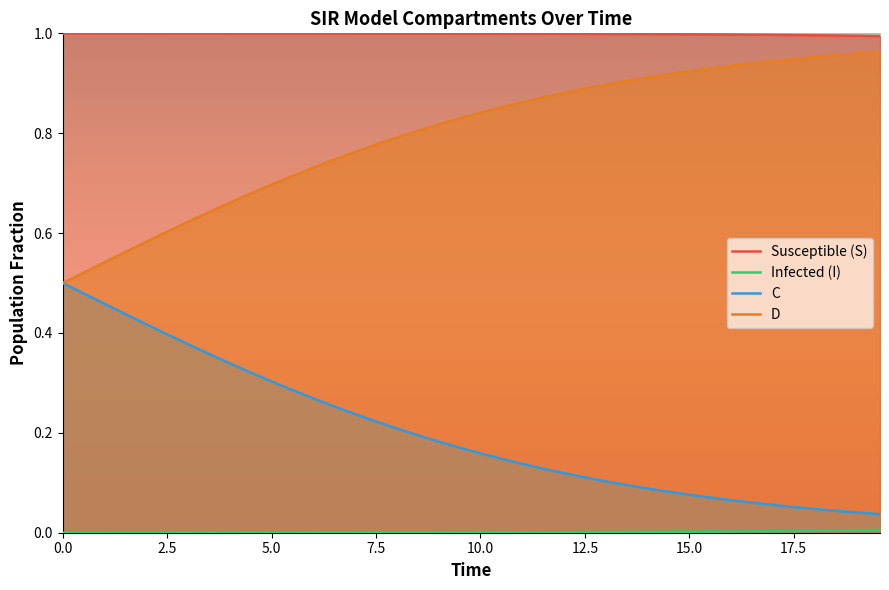

True or false: D and Susceptible (S) intersect in this chart.

False